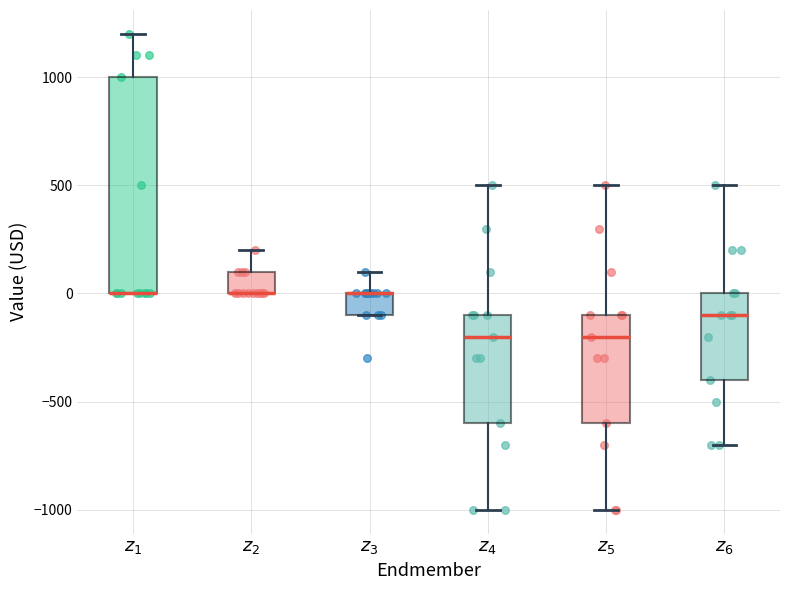

Where is the lower edge of the box for $z_3$ on the y-axis? The values are not printed on the chart, so give them approximately, as read against the axis.

-100